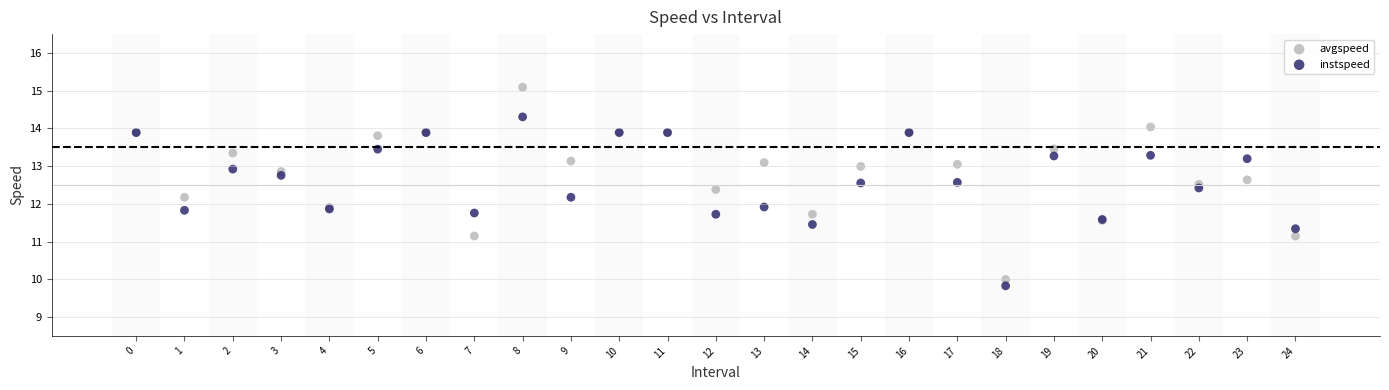

Which series reaches the maximum Y coordinate?

avgspeed